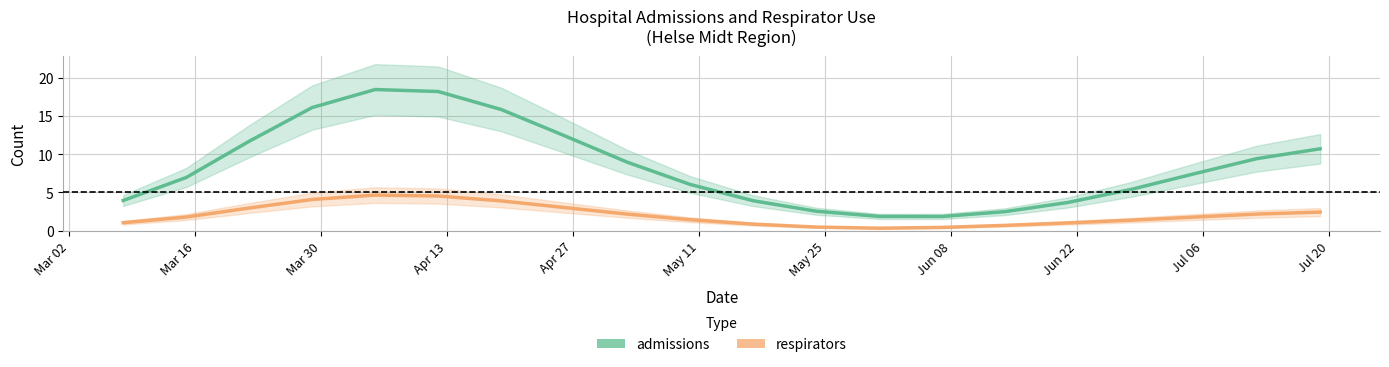

How many data points does each series have?

20